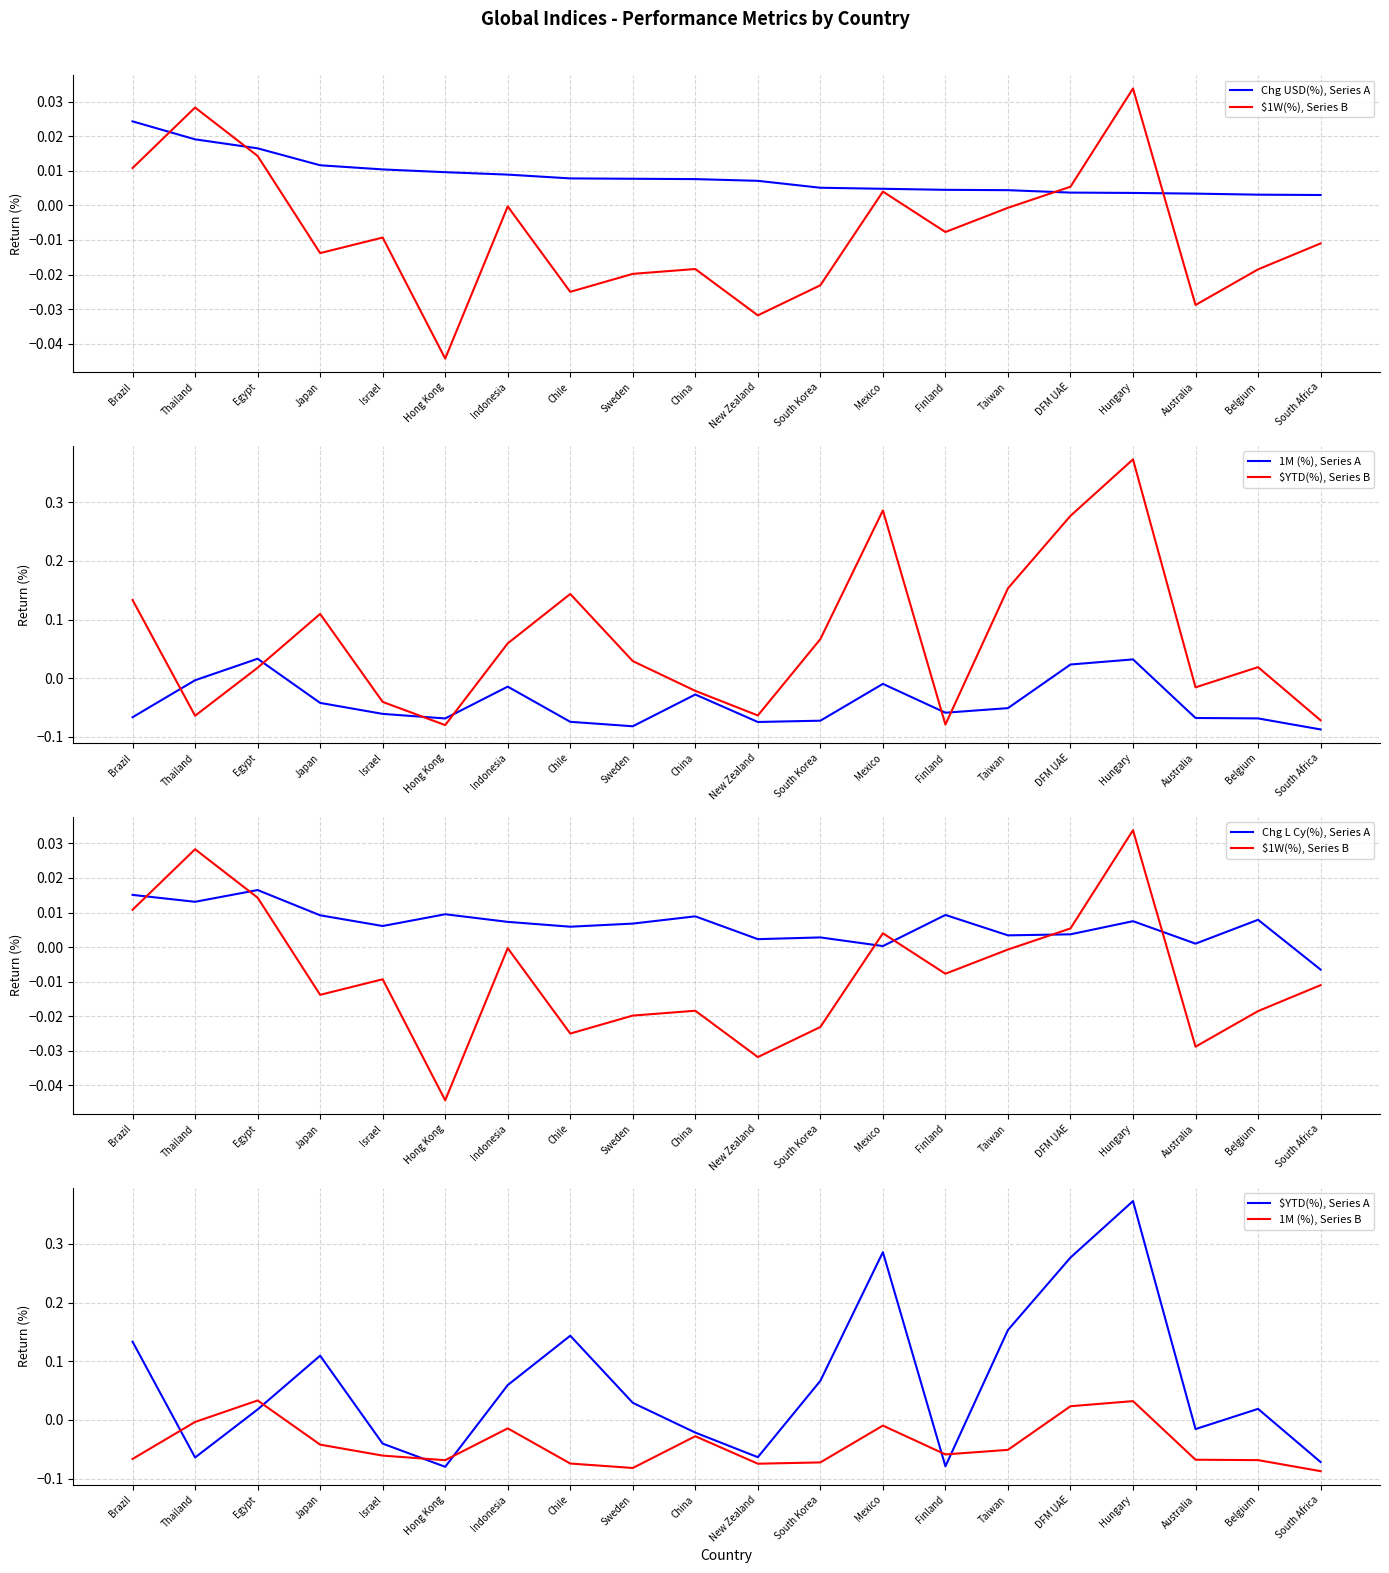

True or false: 1M (%) and $1W(%) intersect in this chart.

True